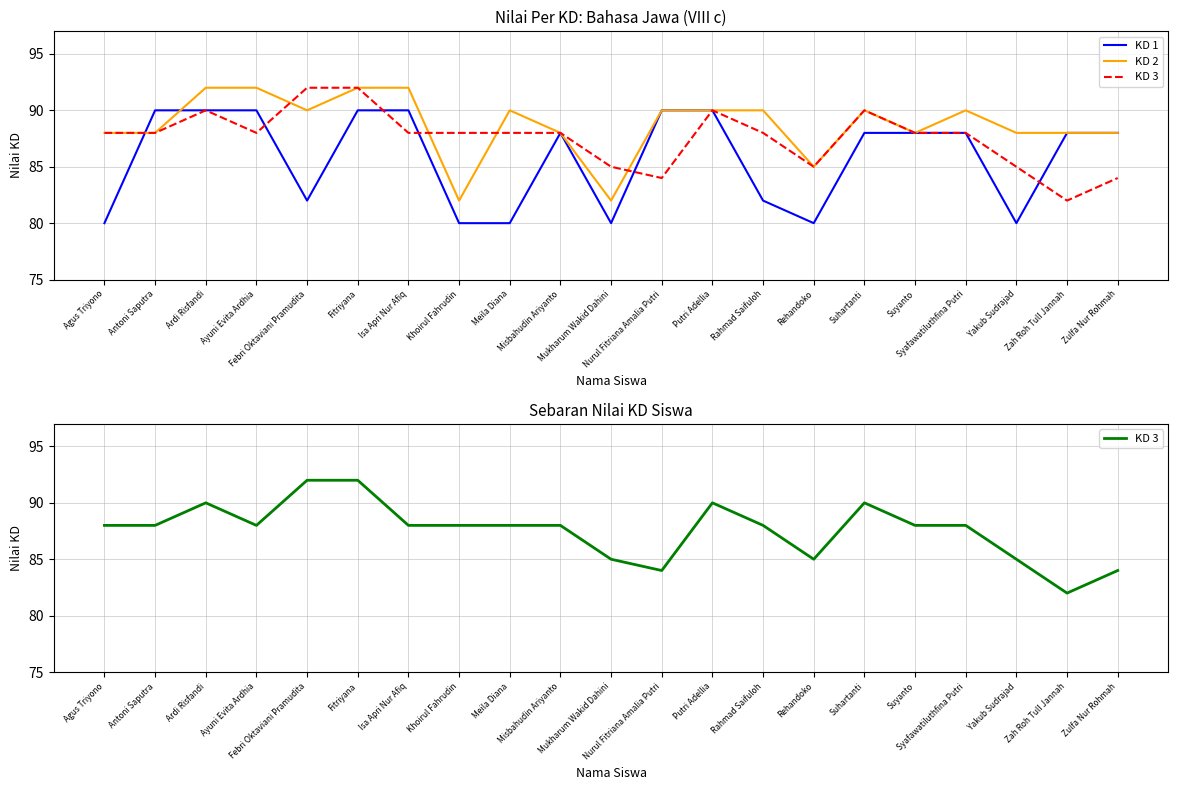

Which series ends up on top after the final intersection of KD 3 and KD 1?

KD 1